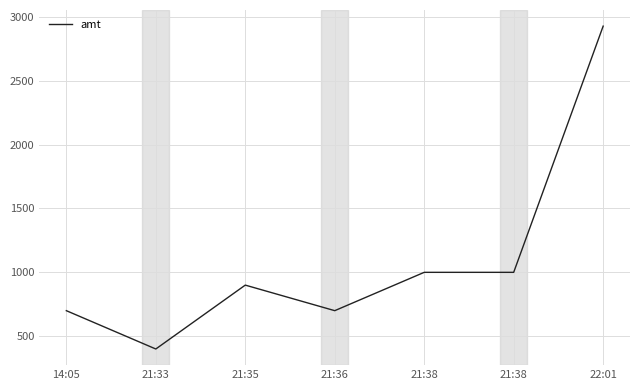

At which label does the data first exceed 900?

21:38